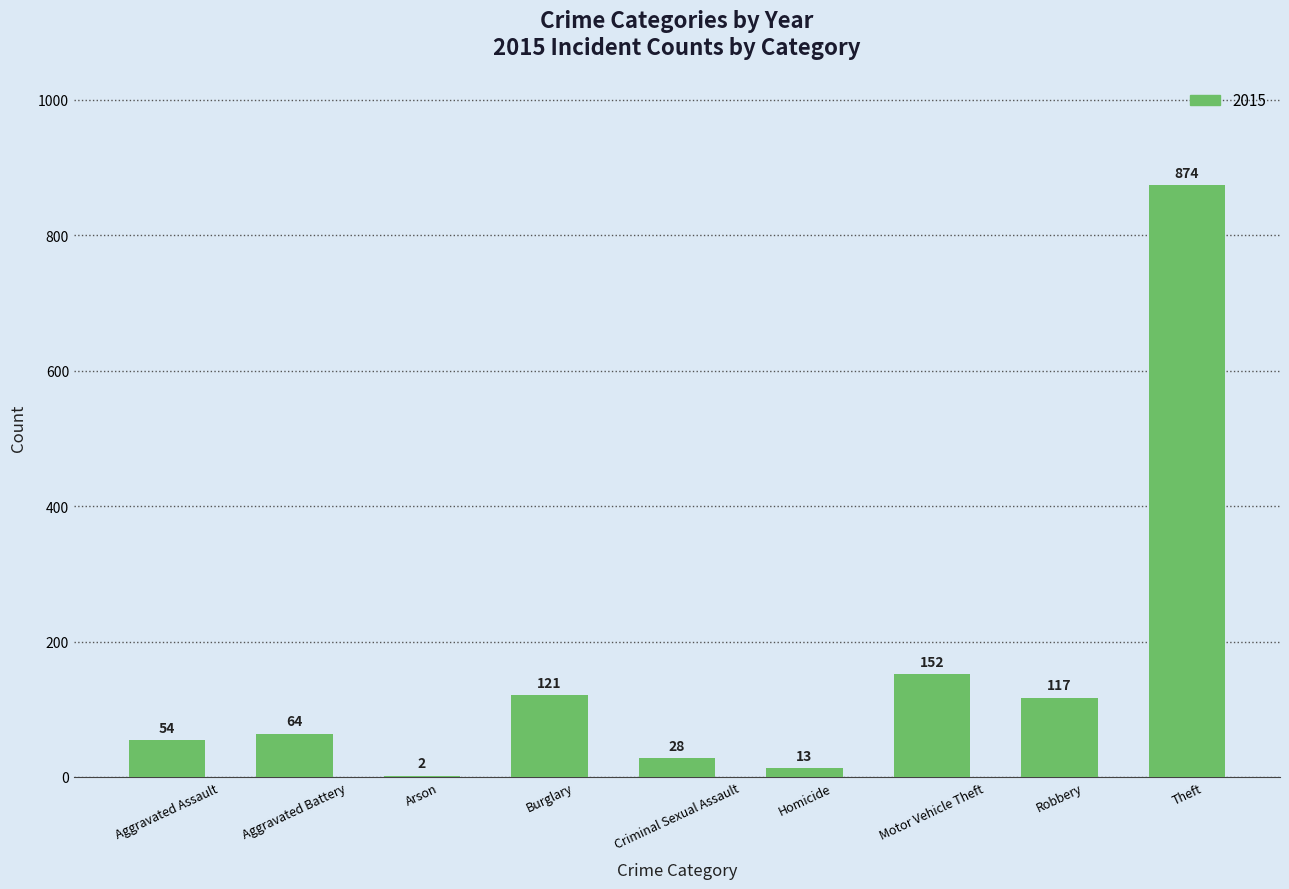

What is the sum of the values at Robbery and Motor Vehicle Theft?

269